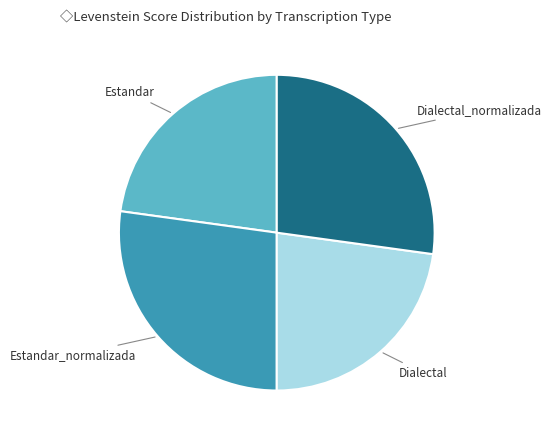

The Estandar slice represents 15% of the pie. True or false?

False